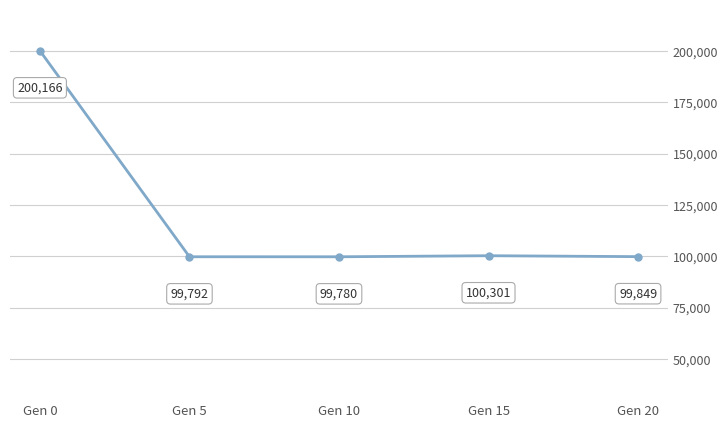

What is the maximum value shown in the chart?

200166